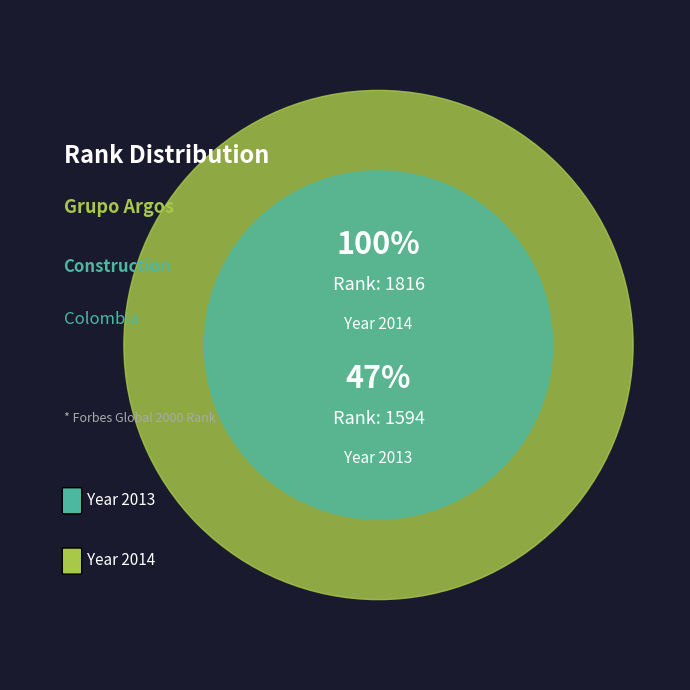

Count the number of slices in the pie.

2